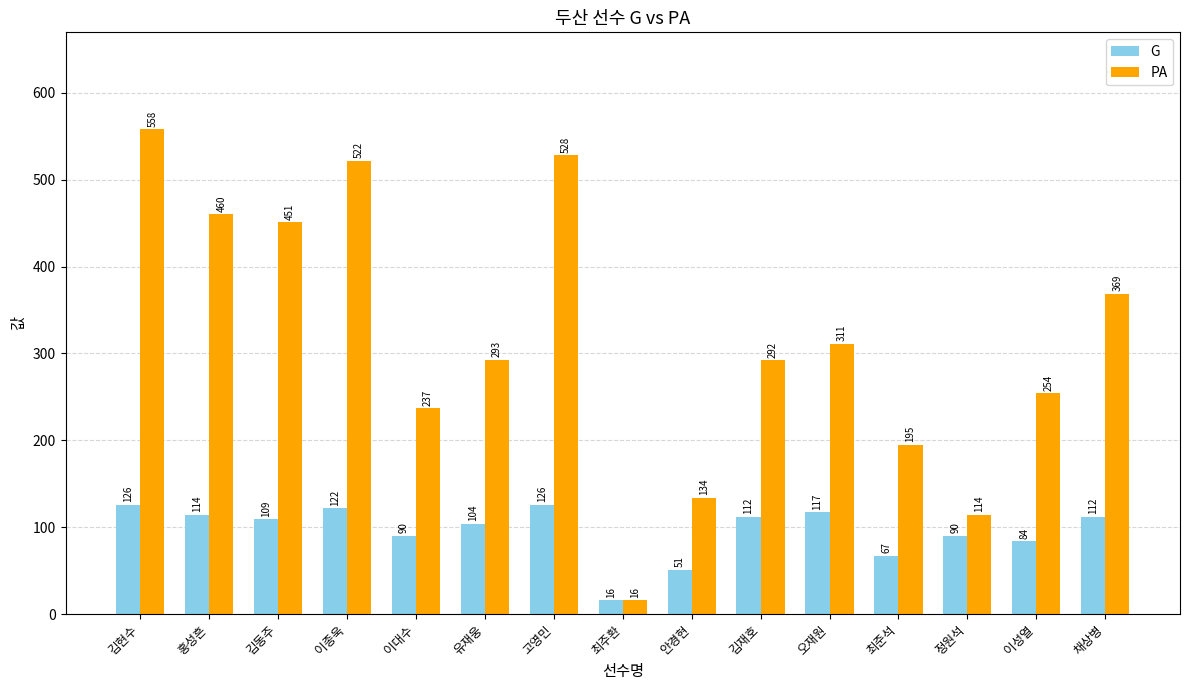

How many values in the G series are below 109?

7